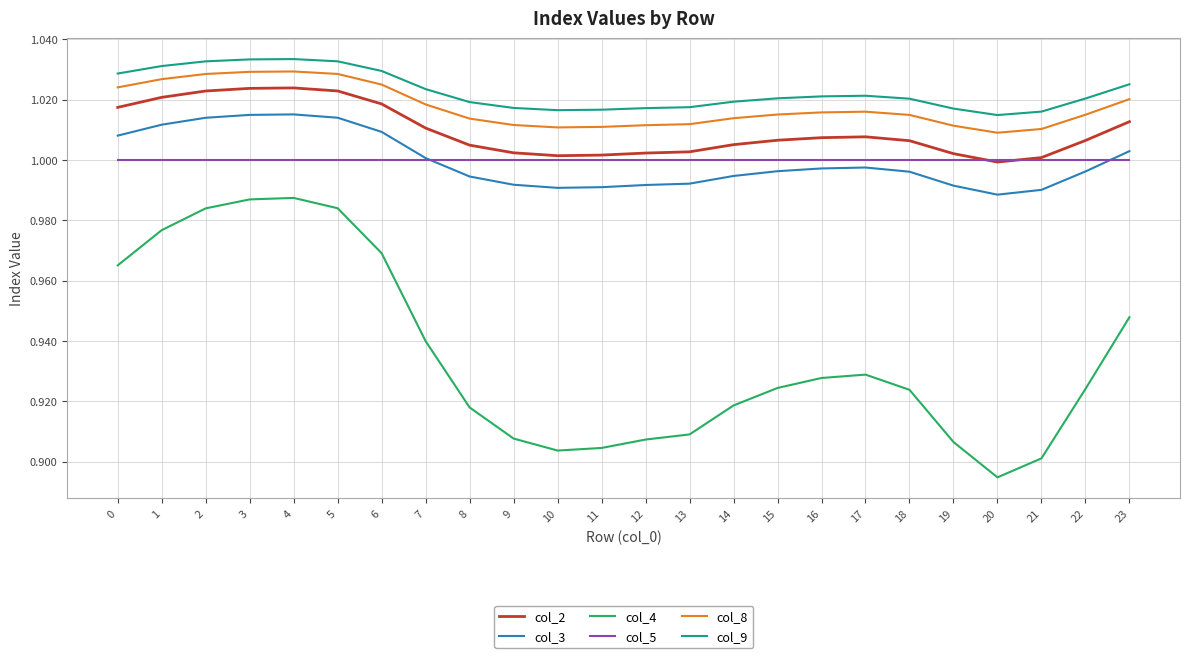

True or false: col_5 and col_9 cross at least once.

False